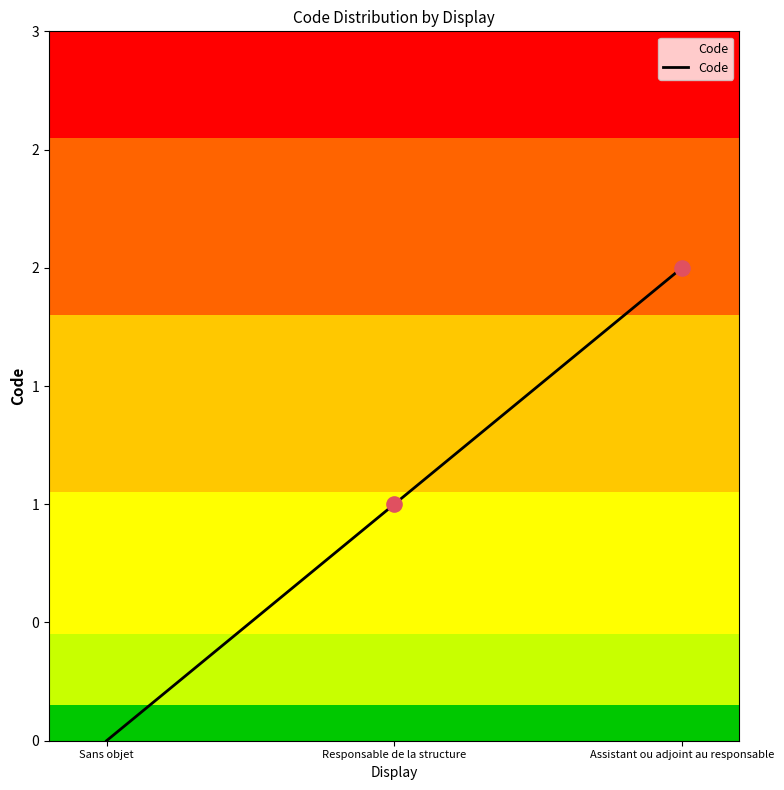

Does the chart have visible grid lines?

No